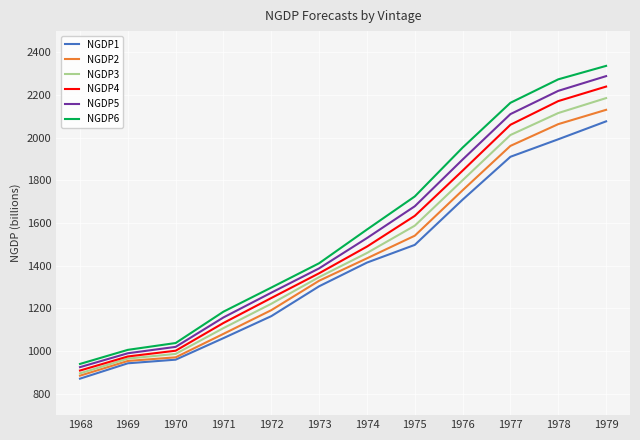

True or false: NGDP1 has more than 2 points higher than both neighbors.

False